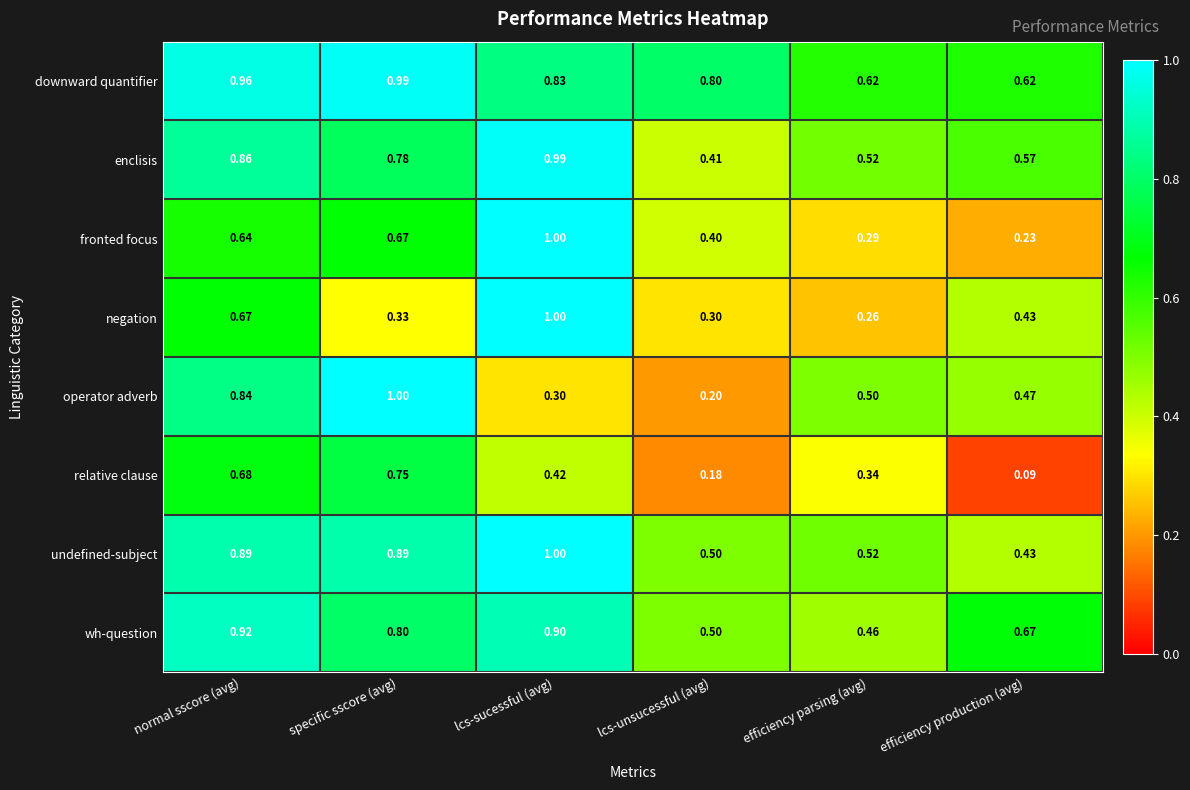

Which series has the largest range (max minus min)?

operator adverb